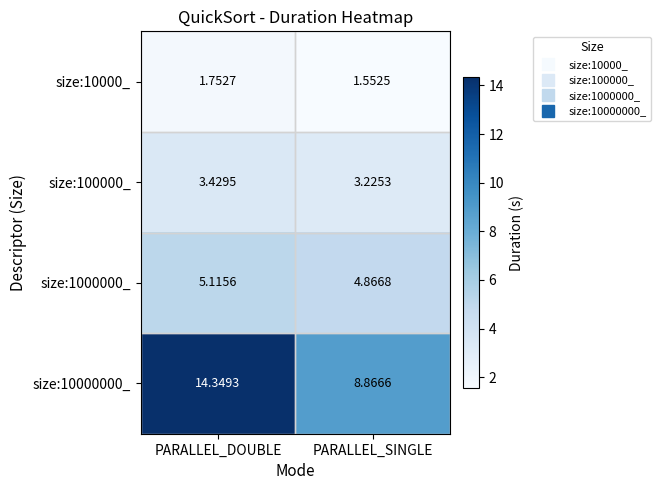

Which category has the lowest value in the size:10000_ series?

PARALLEL_SINGLE